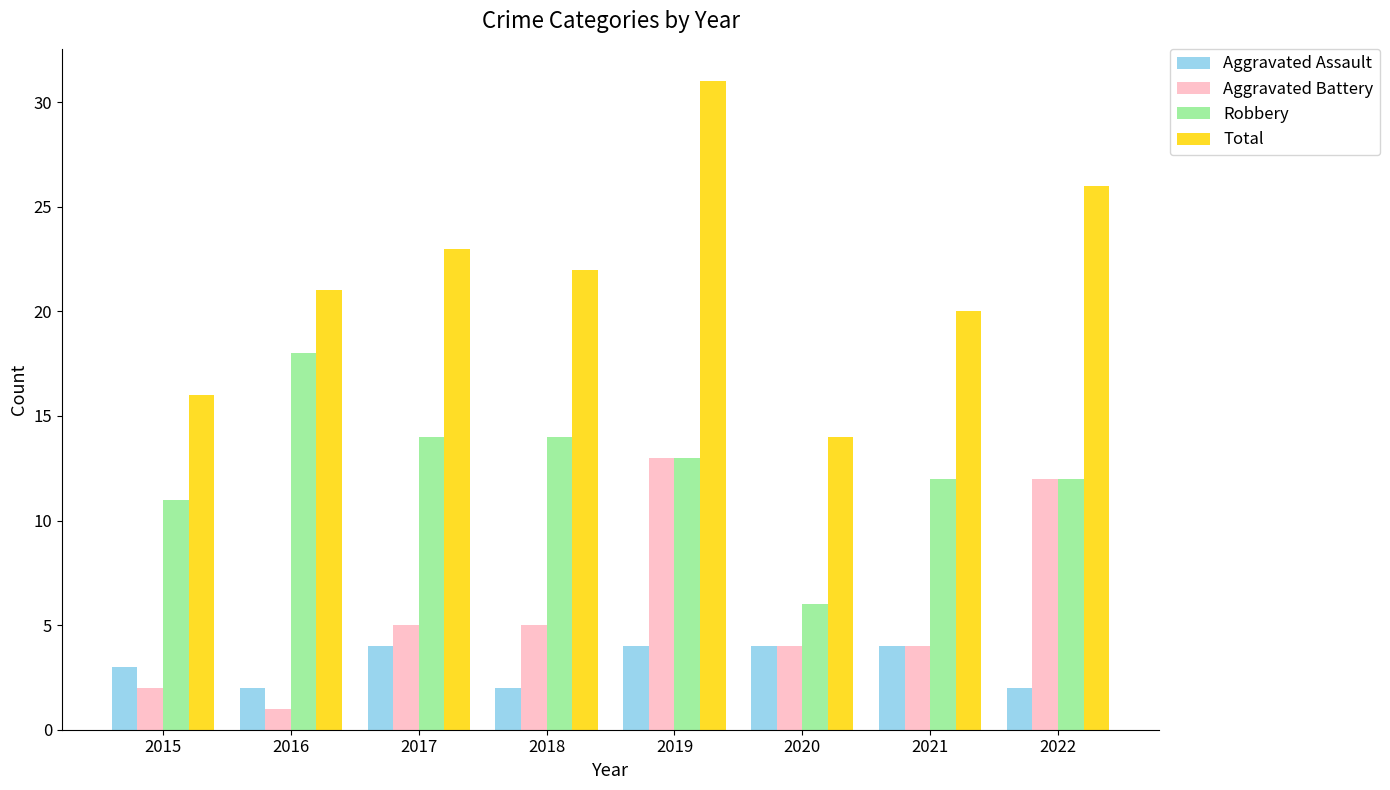

The Robbery series shows 14 at 2018. True or false?

True